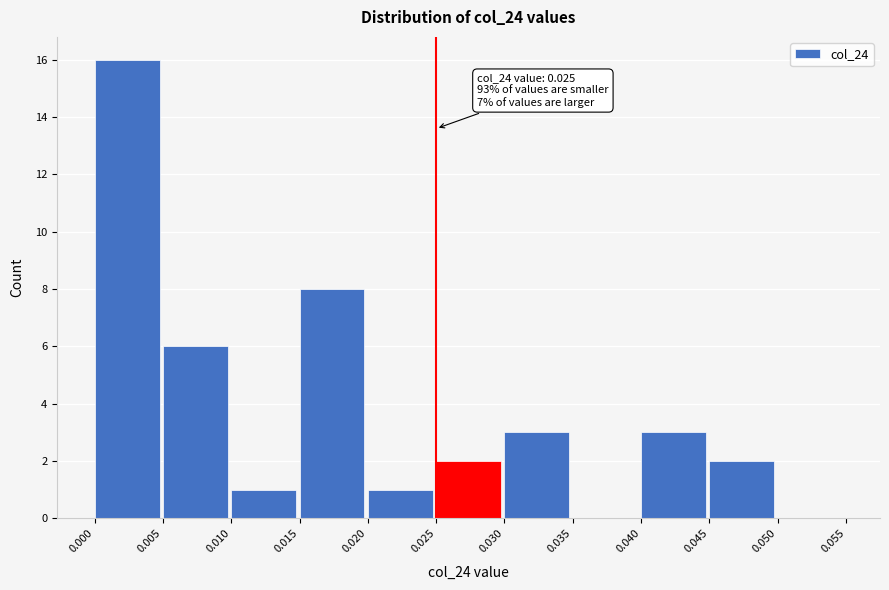

Over which range of the x-axis is the bar tallest?

0.000 to 0.005